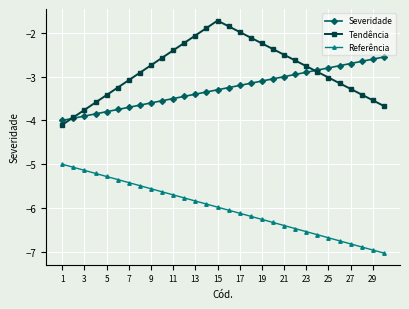

What is the difference between the maximum and minimum values in the Referência series?

2.0